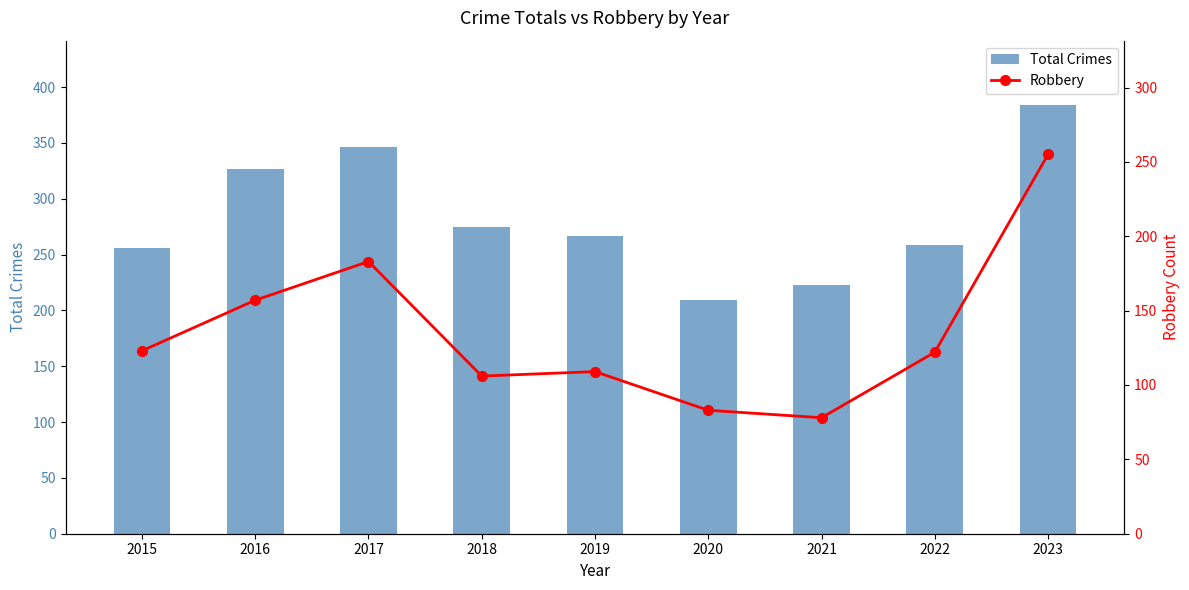

What is the difference between the second highest and second lowest values in the Robbery series?

100